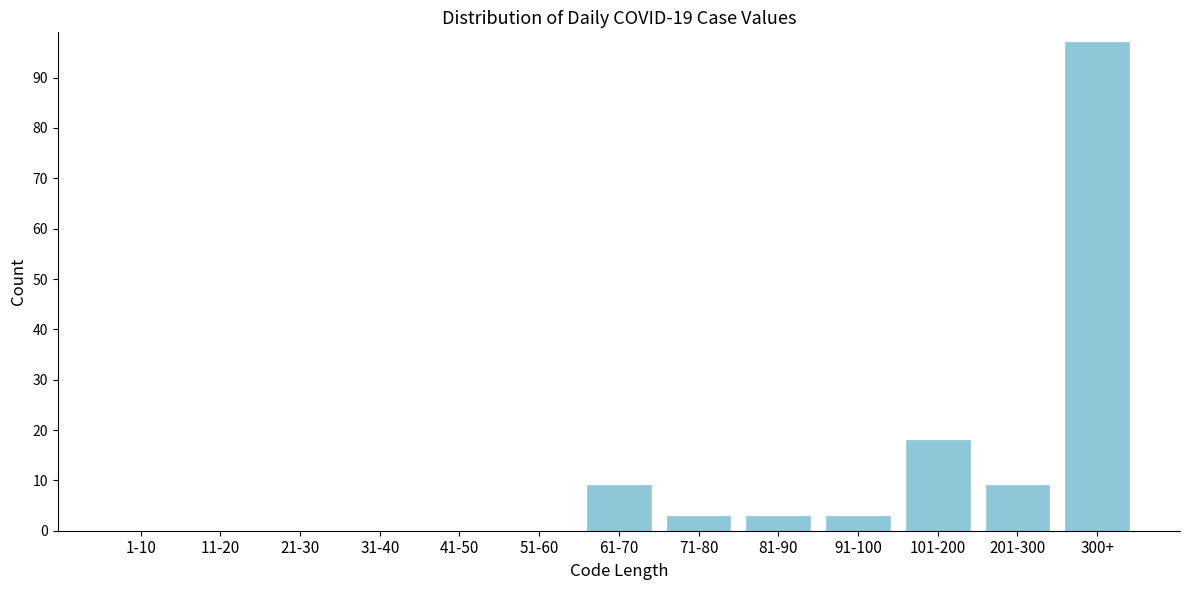

Reading left to right, what are all the values shown in this chart?

1-10=0	11-20=0	21-30=0	31-40=0	41-50=0	51-60=0	61-70=9	71-80=3	81-90=3	91-100=3	101-200=18	201-300=9	300+=97